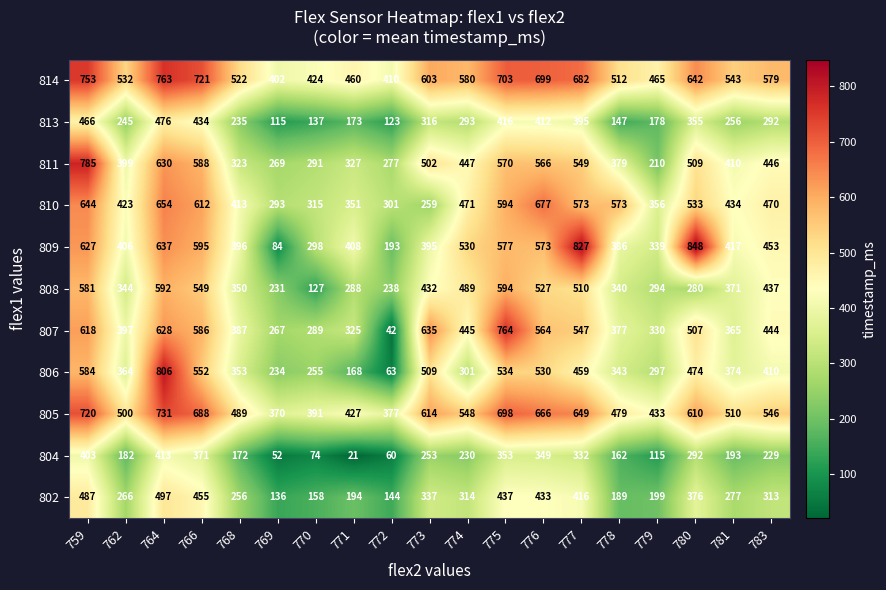

Which category has the highest value across all series?

780